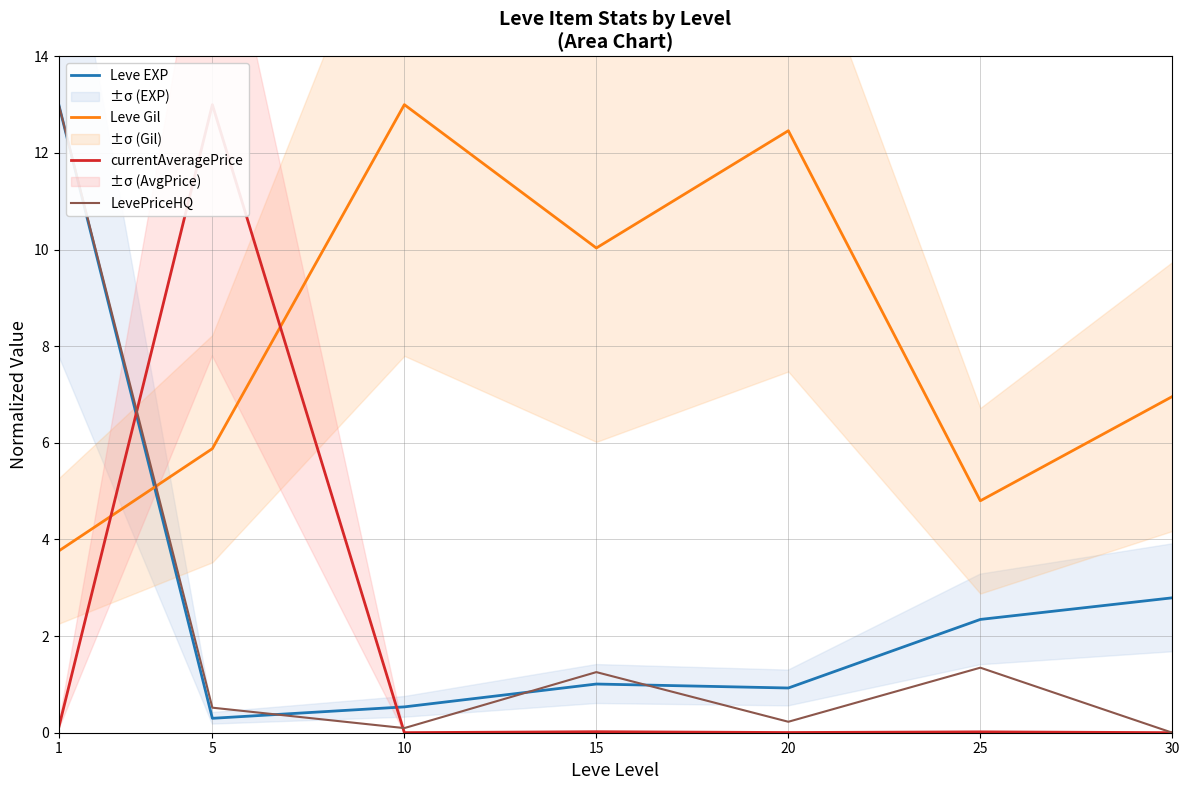

Where is the first local minimum for LevePriceHQ?

10